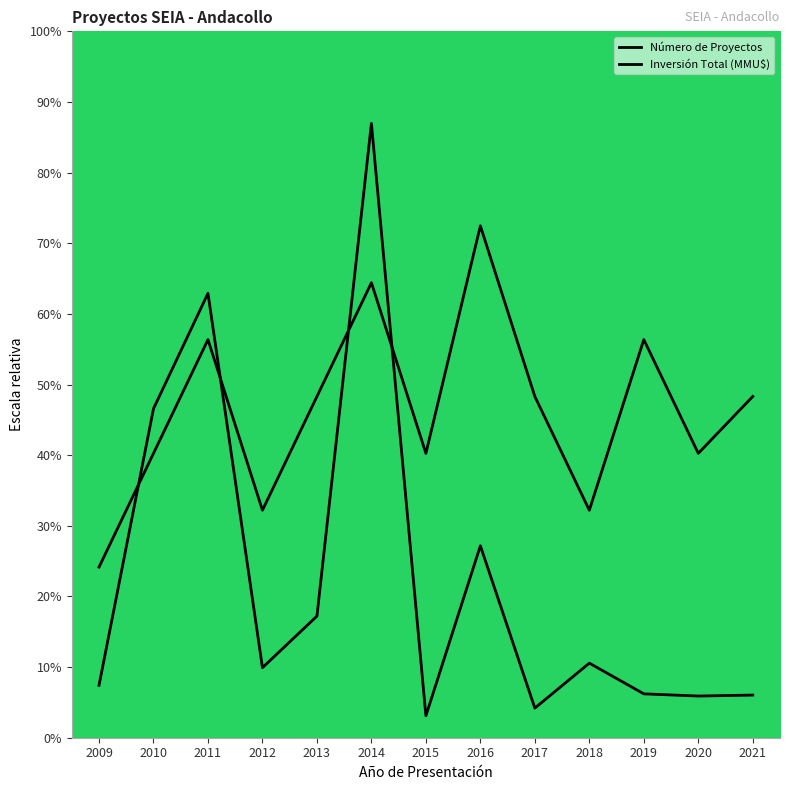

What is the value of the Inversión Total (MMU$) point at the 4th from the left?

1.2